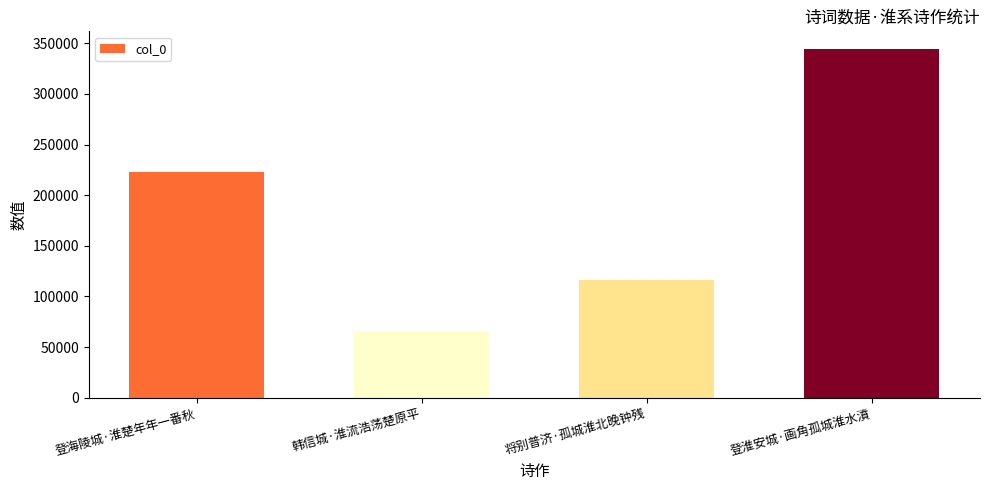

Is it true that the value at 韩信城·淮流浩荡楚原平 is 93094?

False